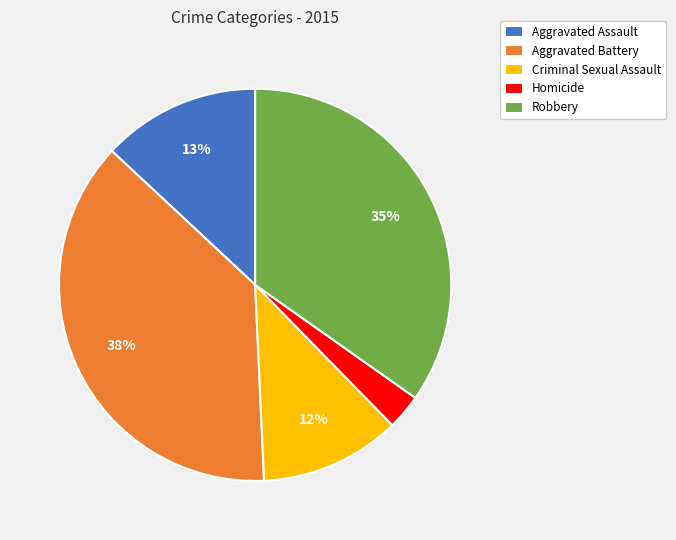

Which slice is the largest?

Aggravated Battery